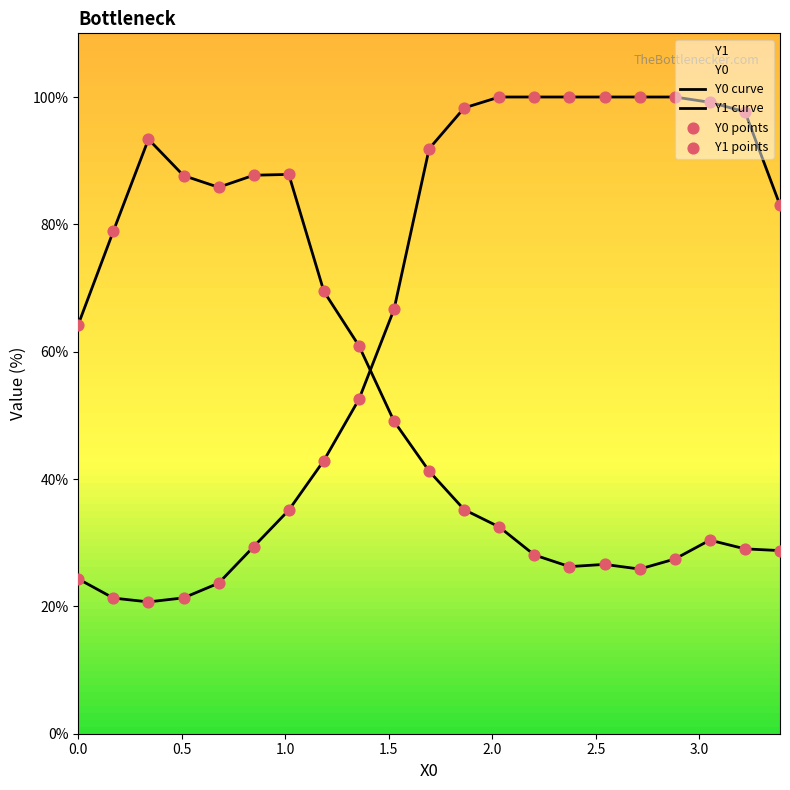

How many lines are shown in the chart?

2